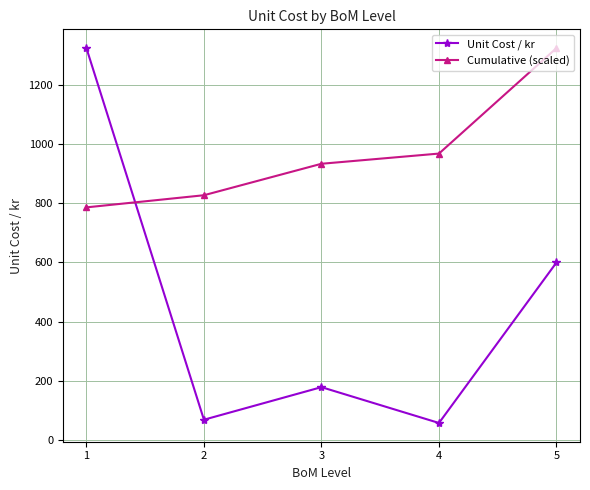

At which category is the sum across all series the highest?

1